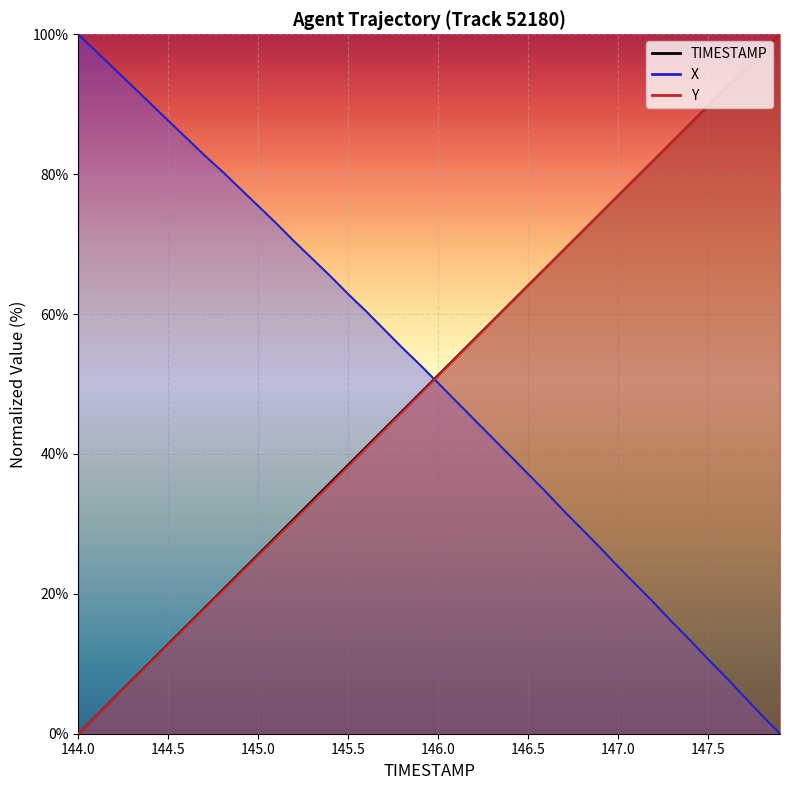

List the series in order of their peak value, lowest first.

TIMESTAMP, X, Y